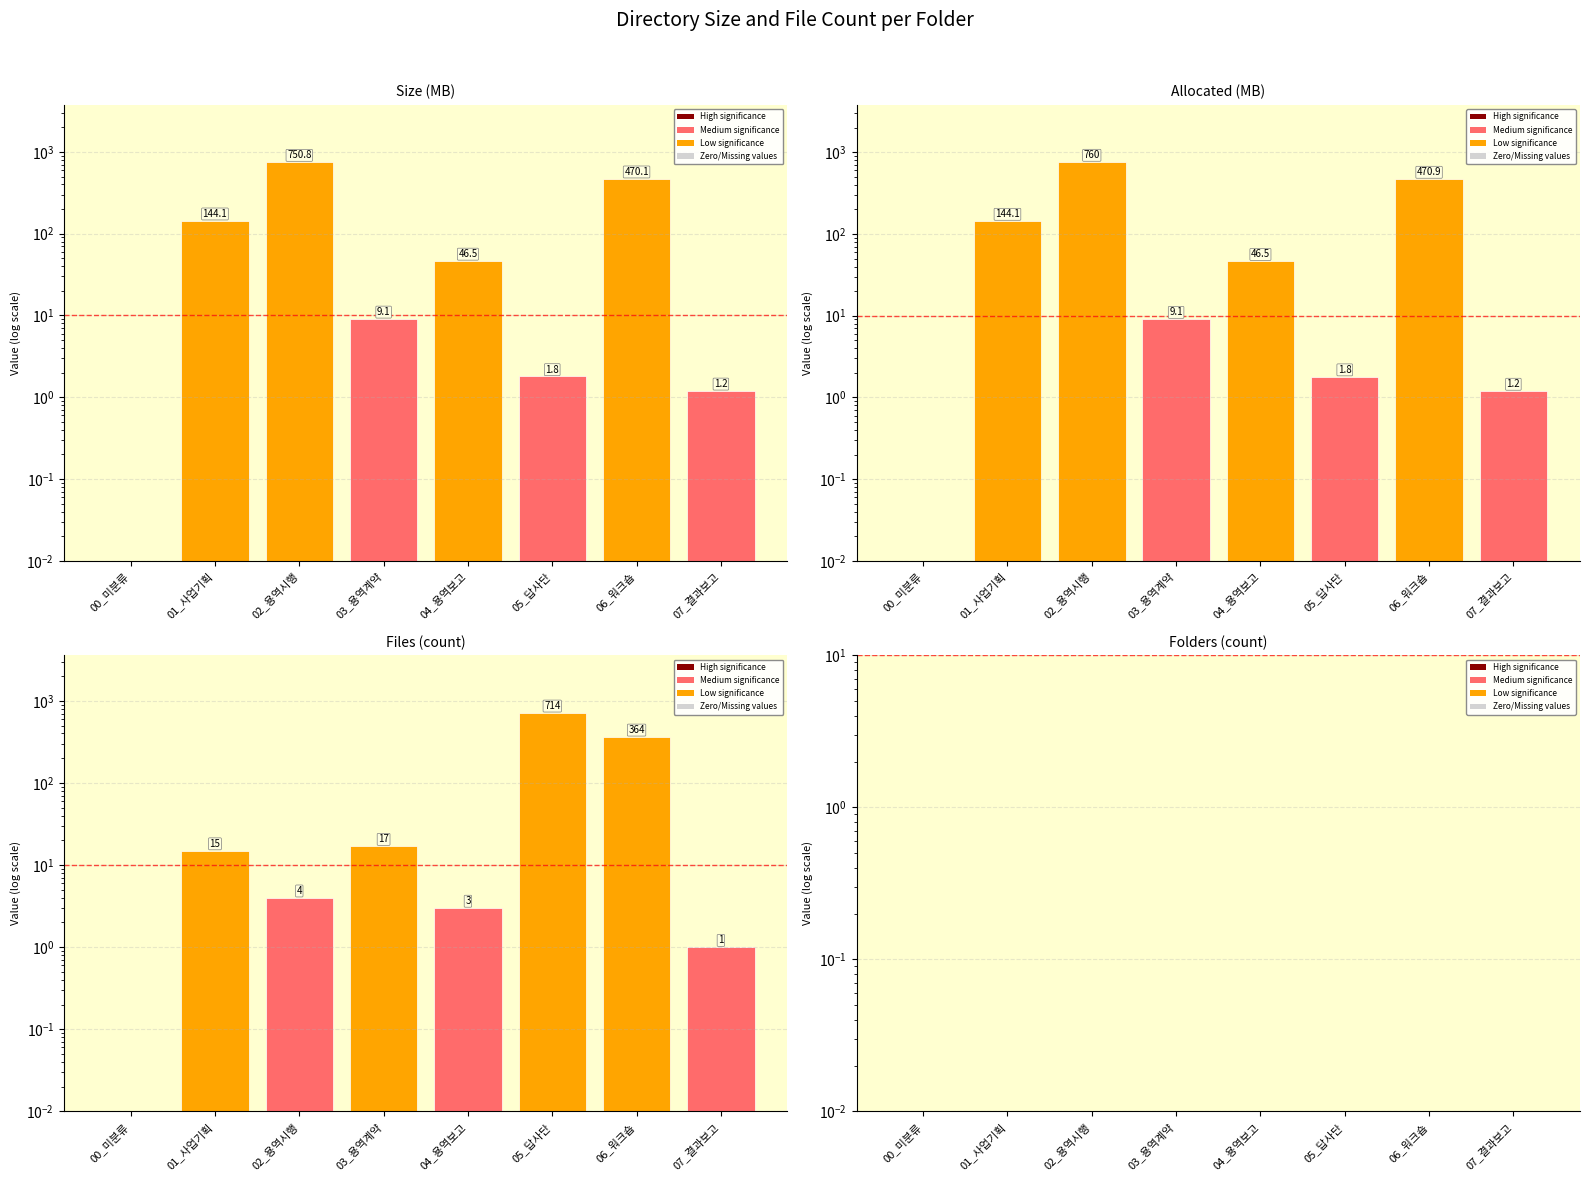

What is the difference between the second highest and second lowest values in the Files series?

363.0